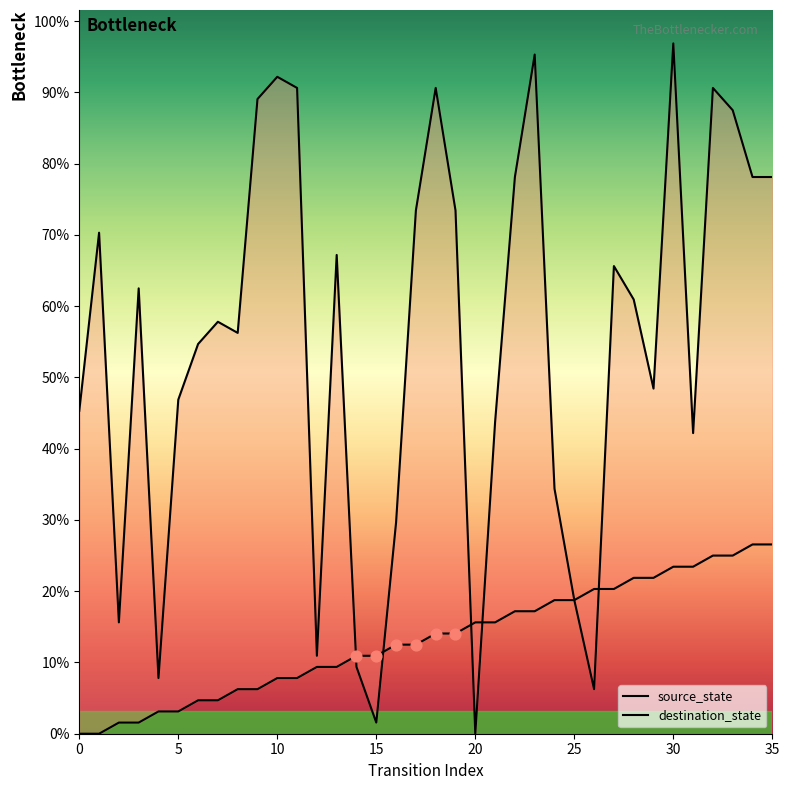

At which category is the sum across all series the highest?

30